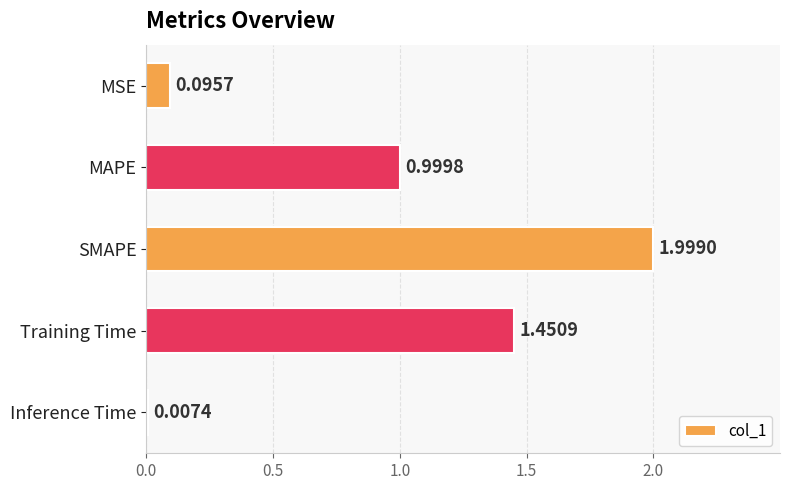

What is the sum of all values?

4.6